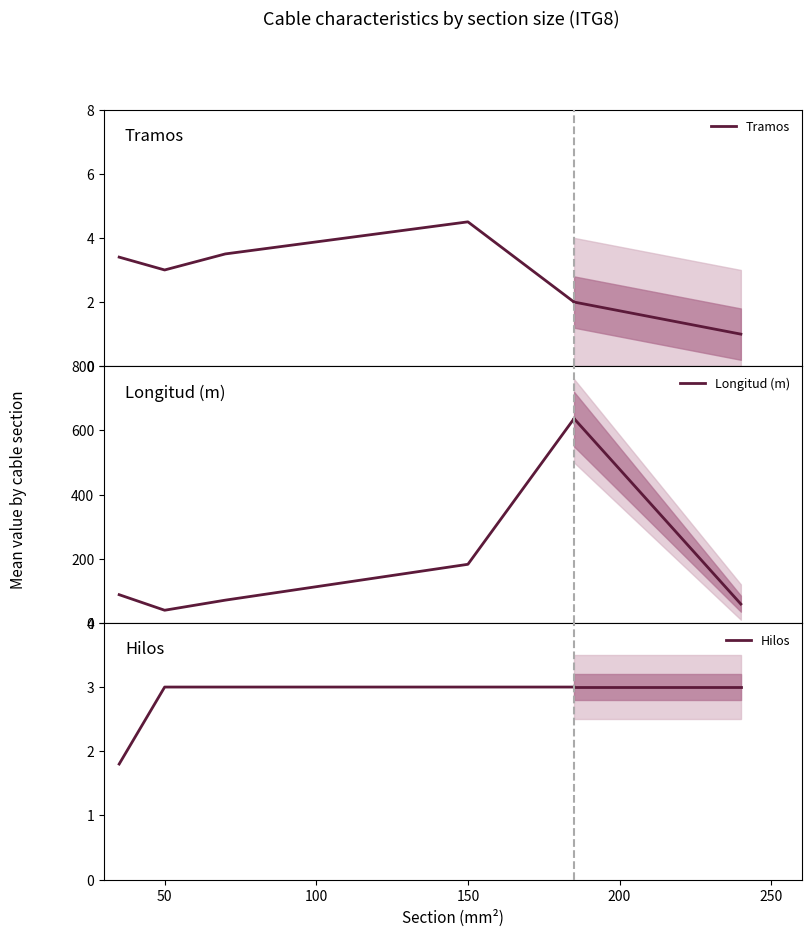

How many interior local peaks does the Tramos series have?

1